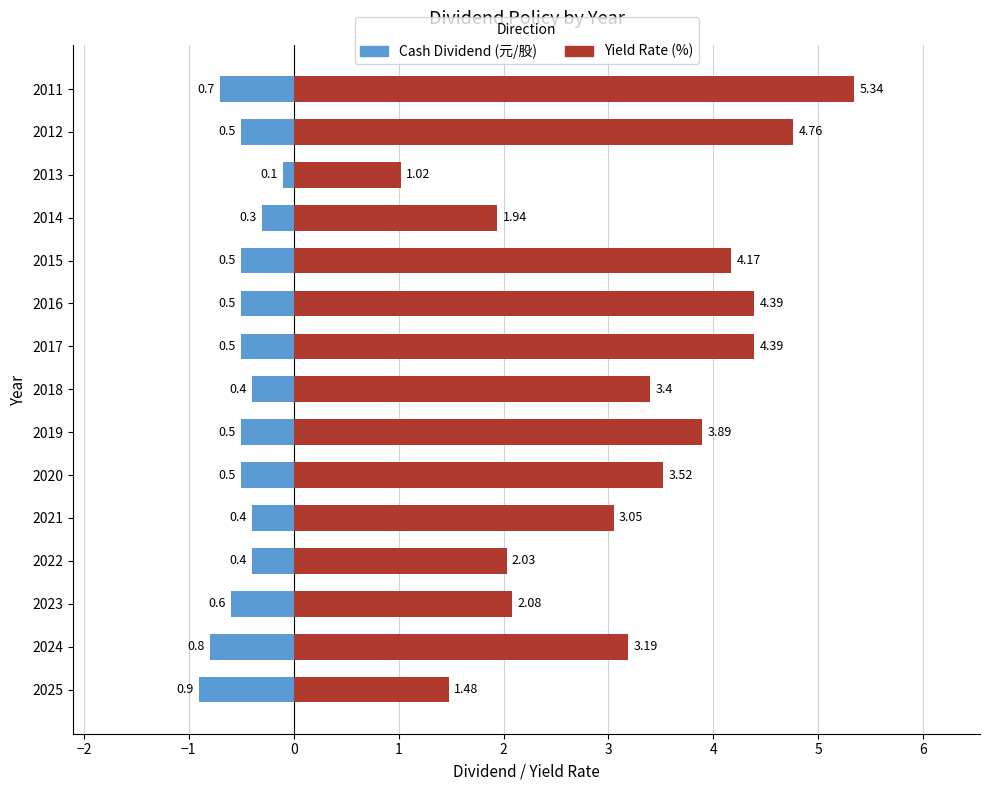

Which series has the largest range (max minus min)?

Yield Rate (%)